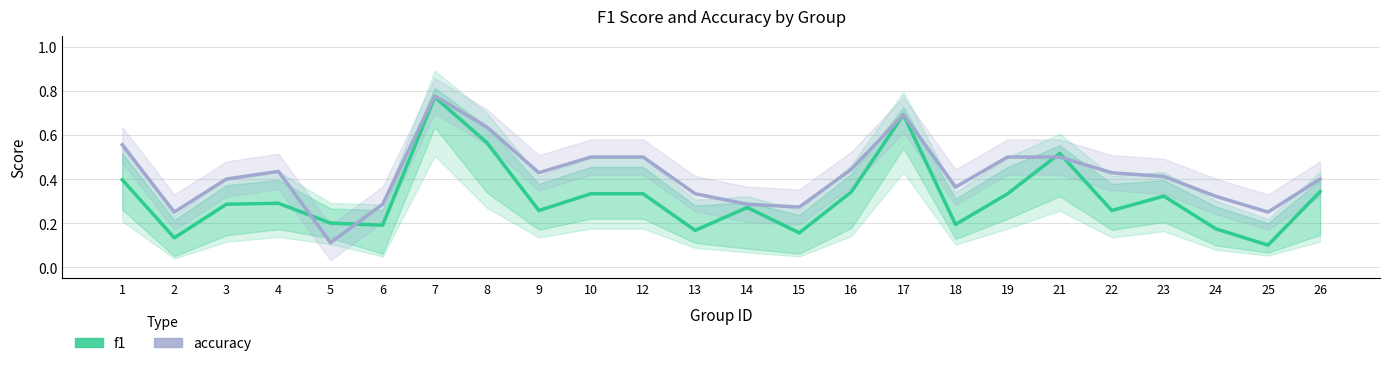

At which category does f1 reach its first local valley?

2